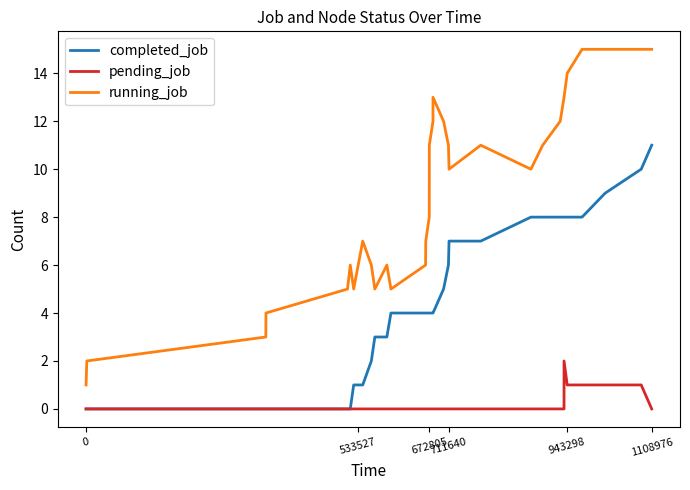

List the series in order of their overall mean, highest first.

running_job, completed_job, pending_job